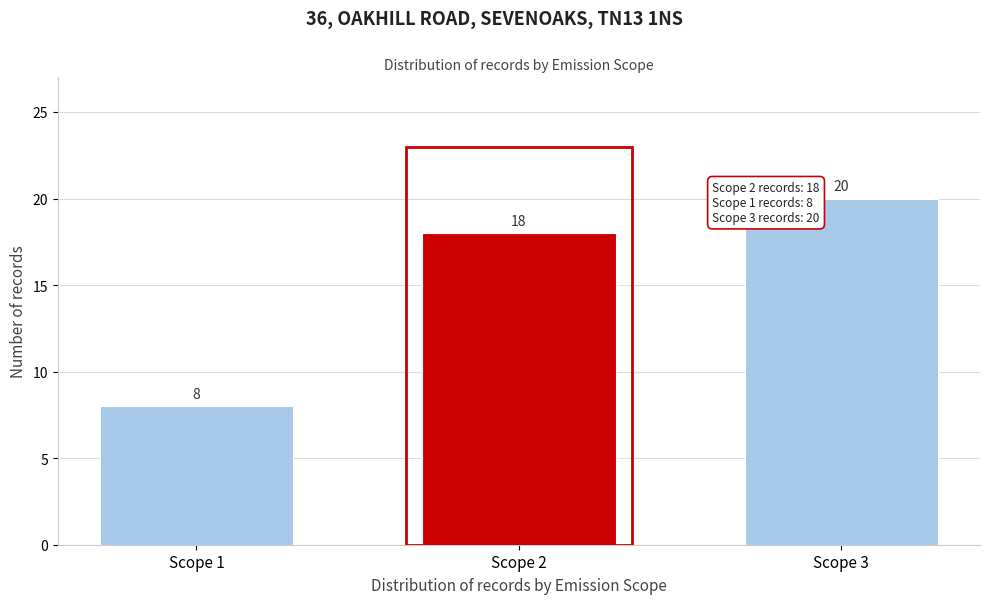

Reading right to left, extract all data points from this chart.

Scope 3=20	Scope 2=18	Scope 1=8